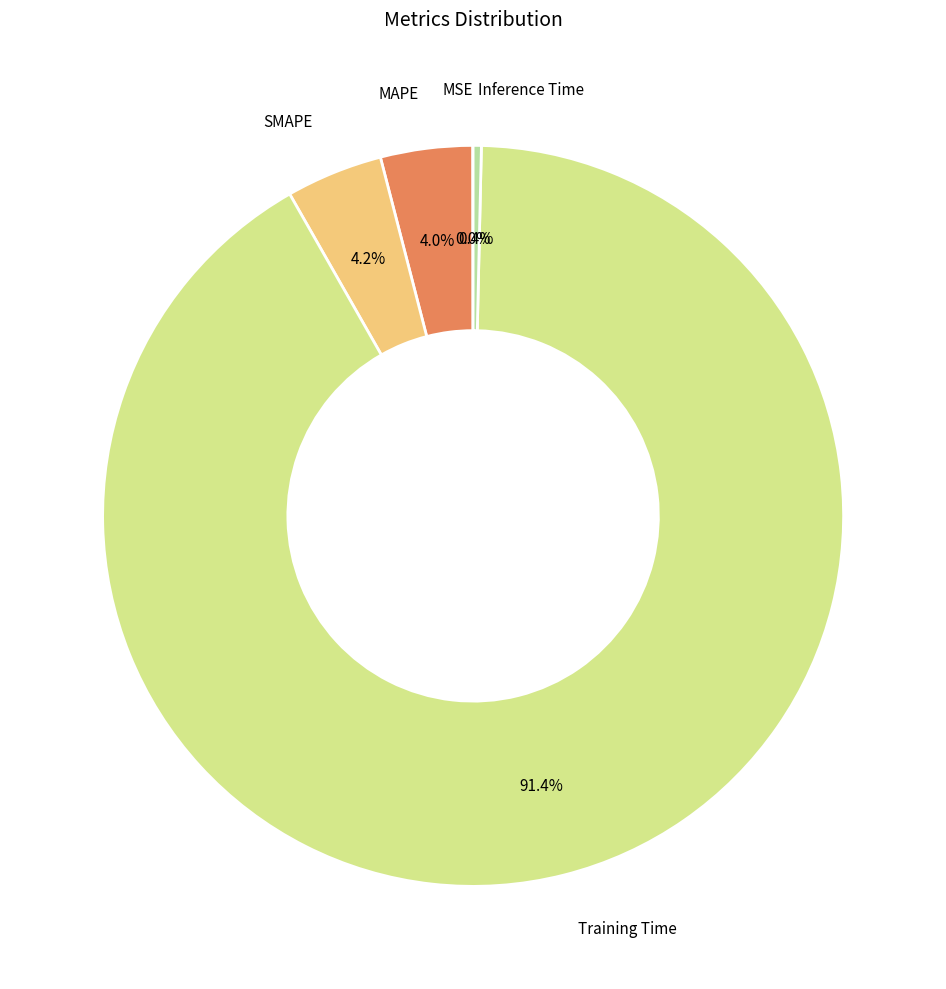

What percentage do SMAPE and Inference Time together represent?

4.6%